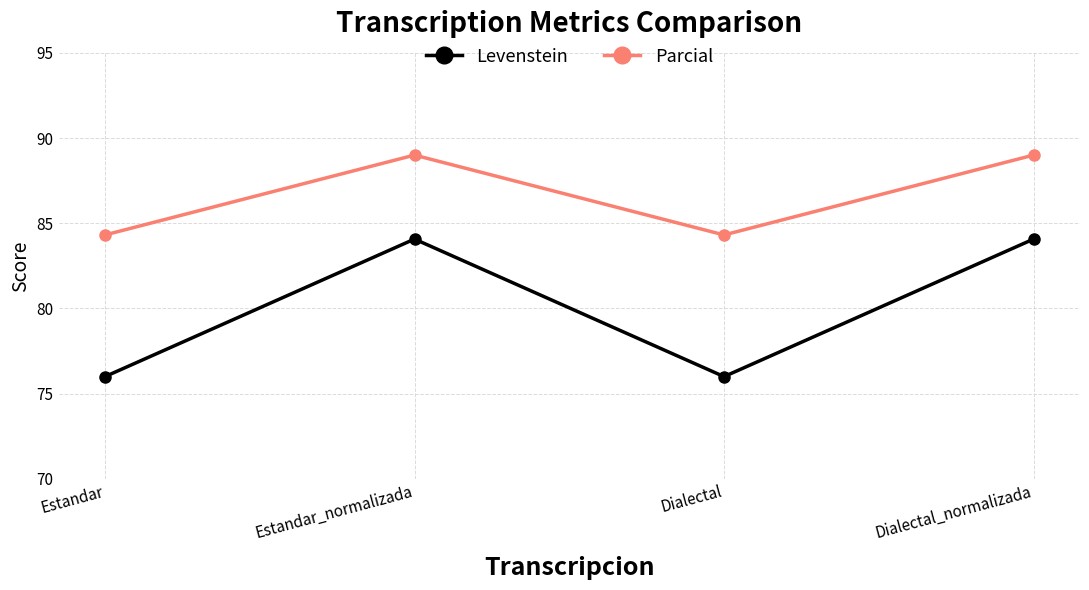

Reading left to right, transcribe all the data shown in this chart.

Levenstein: 76.0	84.1	76.0	84.1
Parcial: 84.3	89.0	84.3	89.0